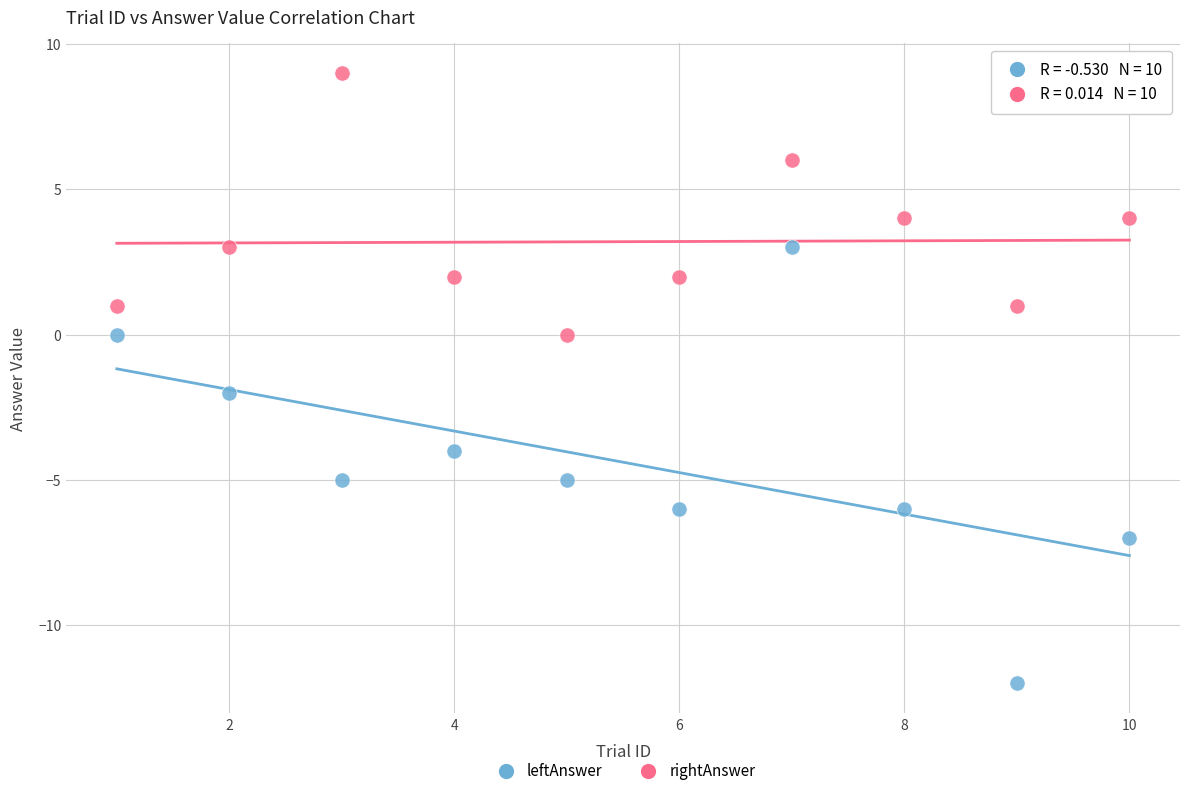

Across all data points, what is the range of X values (max minus min)?

9